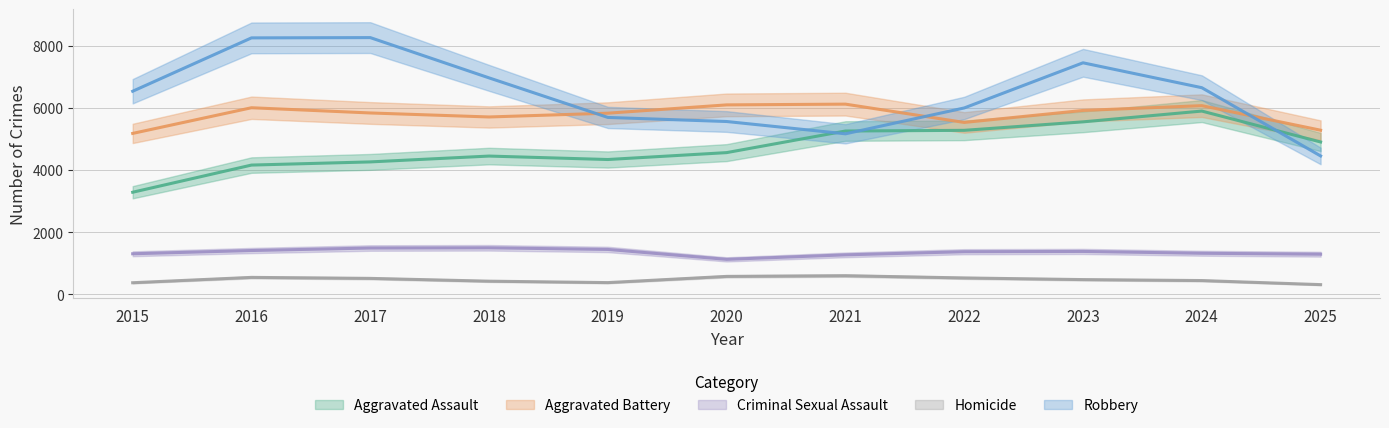

True or false: Aggravated Assault has more than 2 points higher than both neighbors.

False